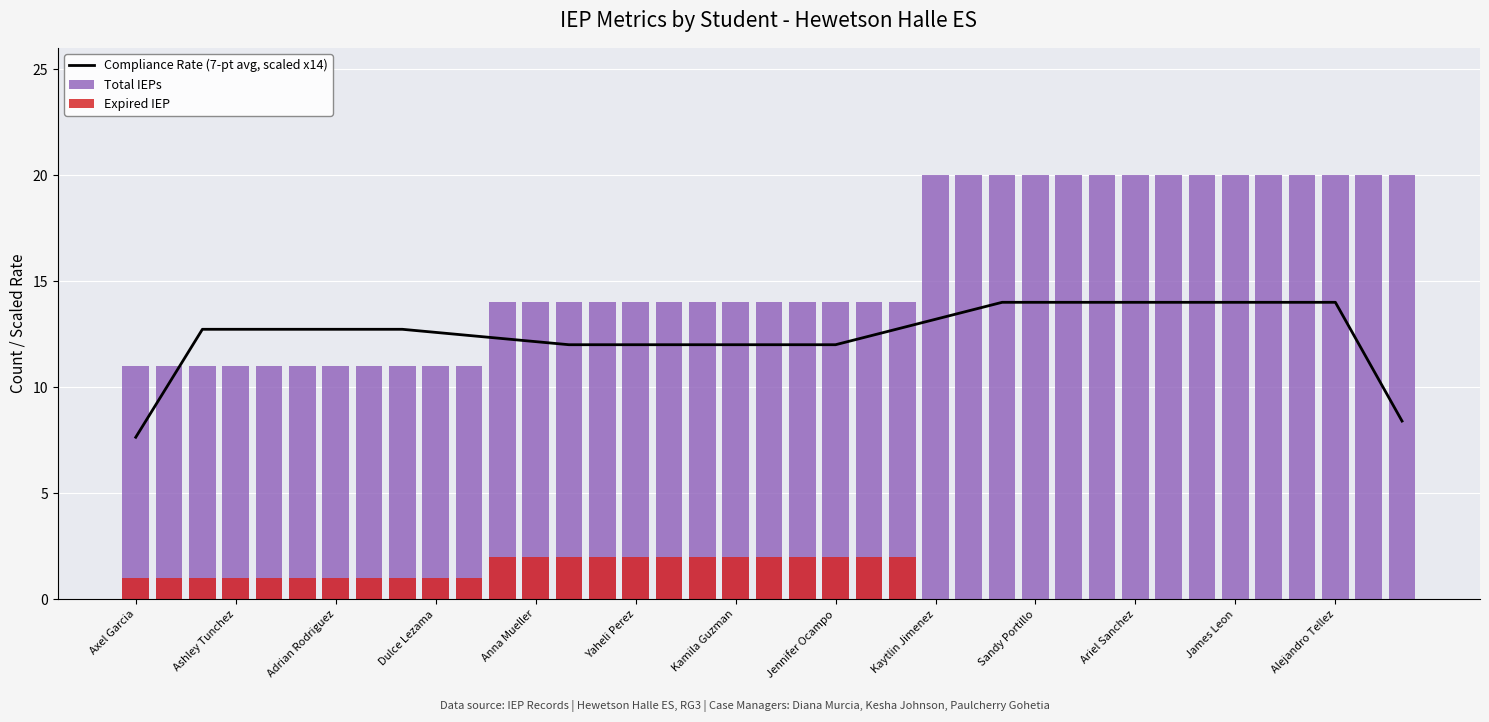

What is the sum of all Expired IEP values?

37.0